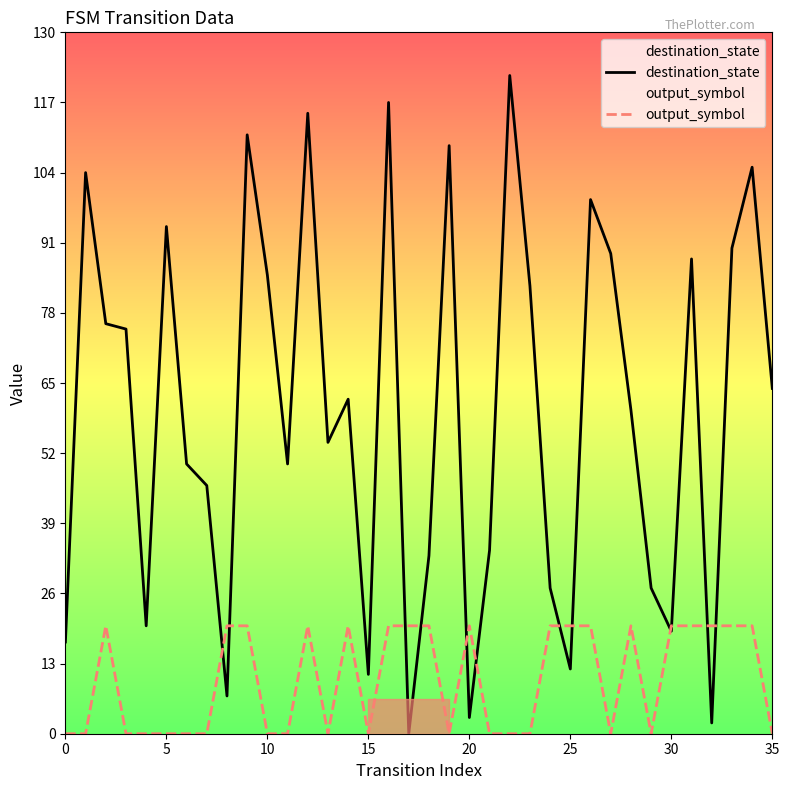

Which has a higher value, 14 or 0?

14